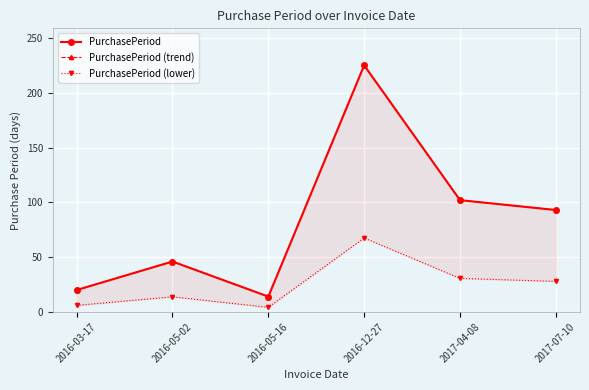

Does the chart display data point markers on the line(s)?

Yes